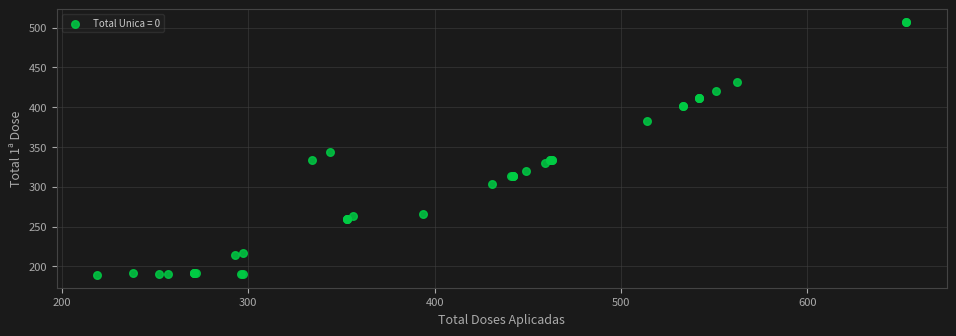

What Y value in the scatter plot is closest to 348?

344